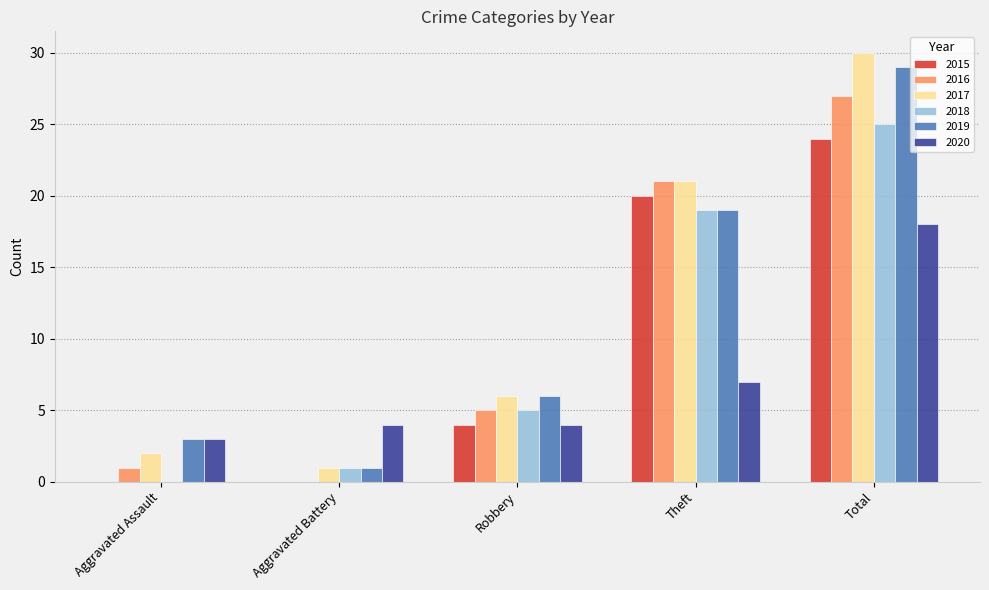

Read the 2016 value at Theft, to the nearest 5.

20